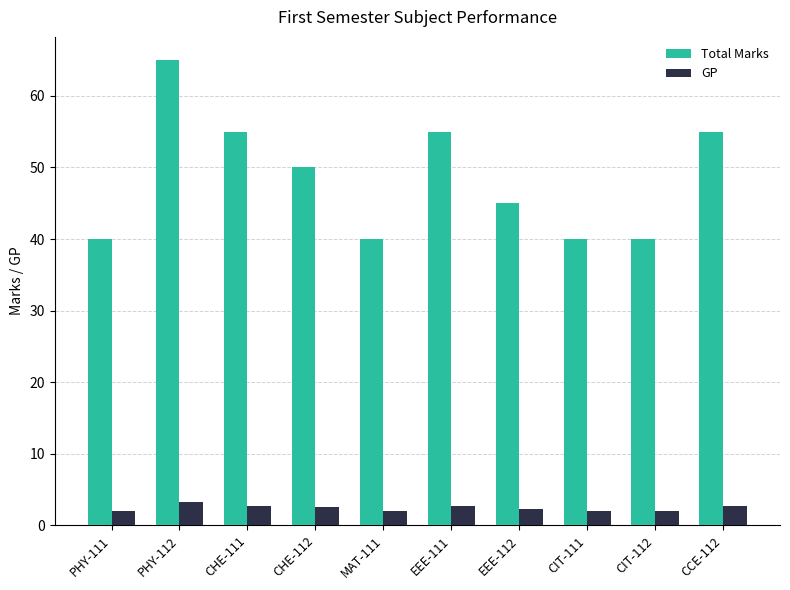

The GP series shows 5.4 at PHY-112. True or false?

False